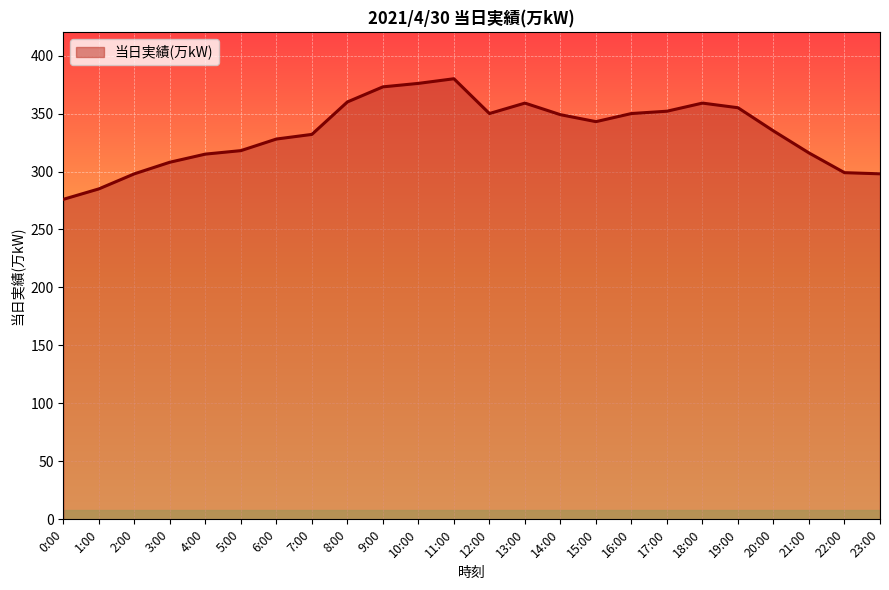

Does the chart display data point markers on the line(s)?

No